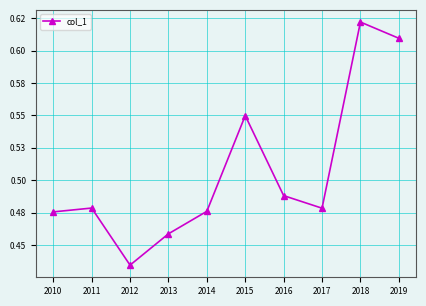

Reading left to right, list all the values displayed in this chart.

2010=0.5	2011=0.5	2012=0.4	2013=0.5	2014=0.5	2015=0.5	2016=0.5	2017=0.5	2018=0.6	2019=0.6